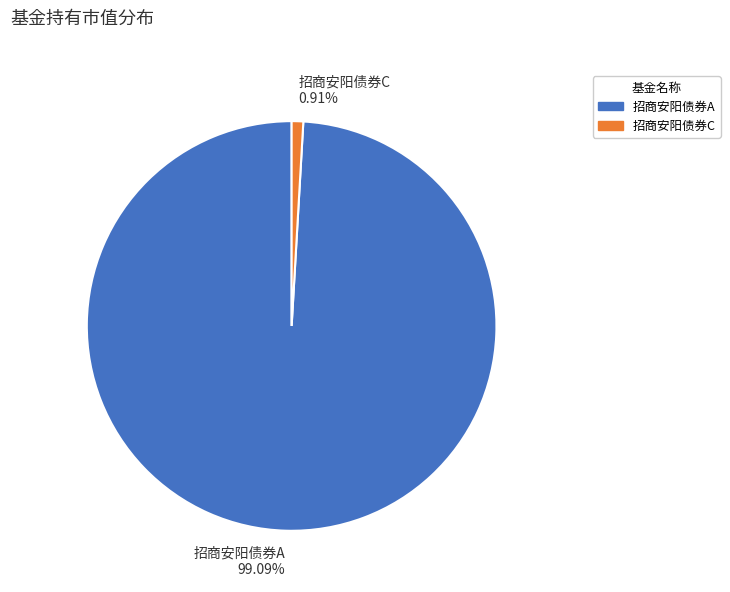

The 招商安阳债券C slice represents 11% of the pie. True or false?

False